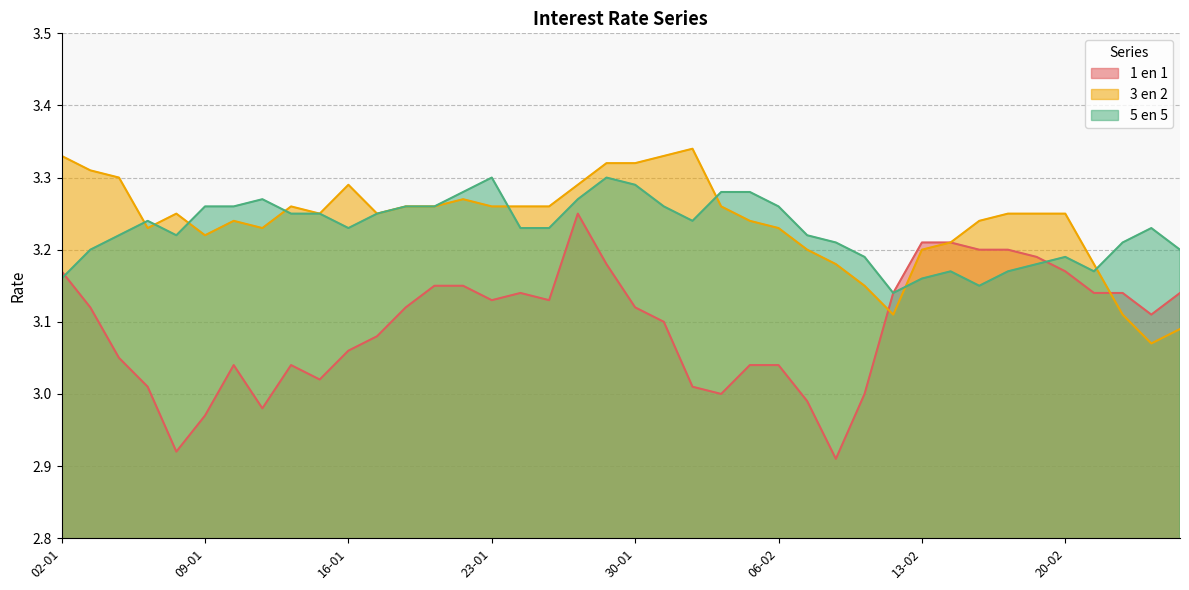

The value of 5 en 5 at 20-02 is 3.2. True or false?

True